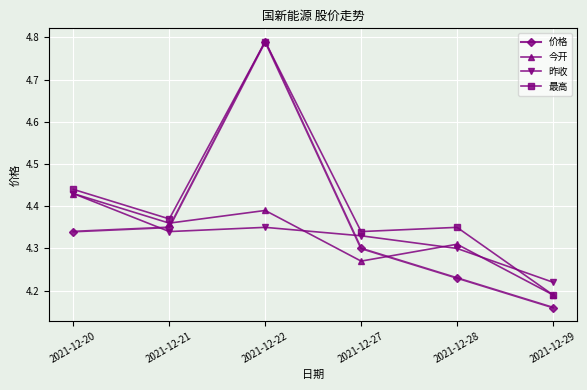

List the labels in order of 今开 value, largest first.

2021-12-20, 2021-12-22, 2021-12-21, 2021-12-28, 2021-12-27, 2021-12-29